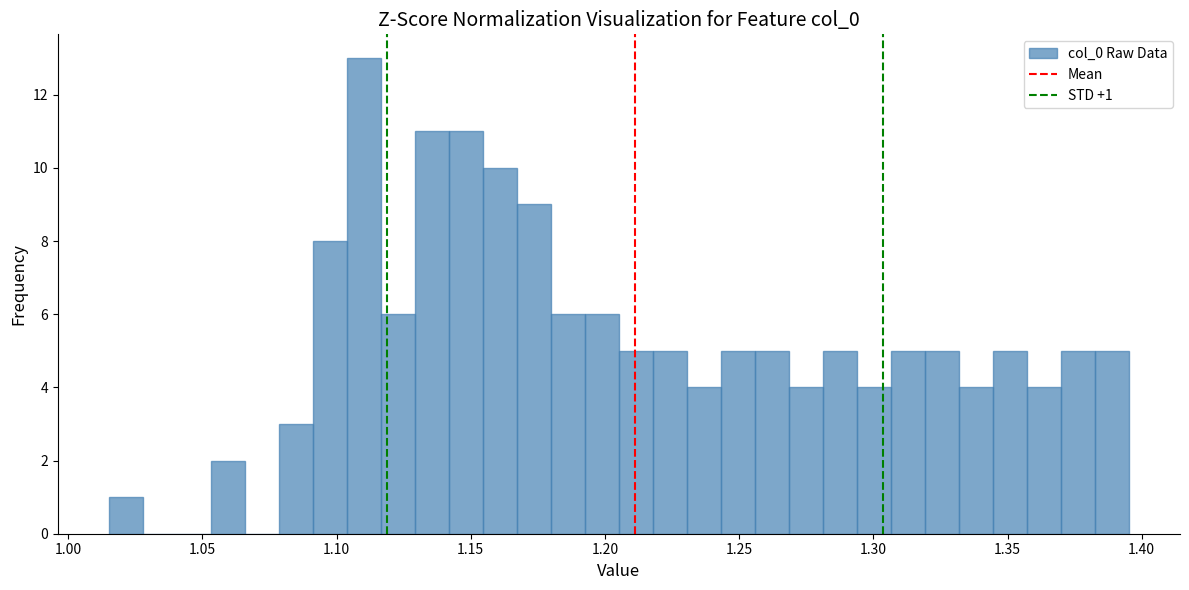

Around what value on the x-axis is the tallest bar? Give the approximate position of its centre, as read against the axis.

1.110